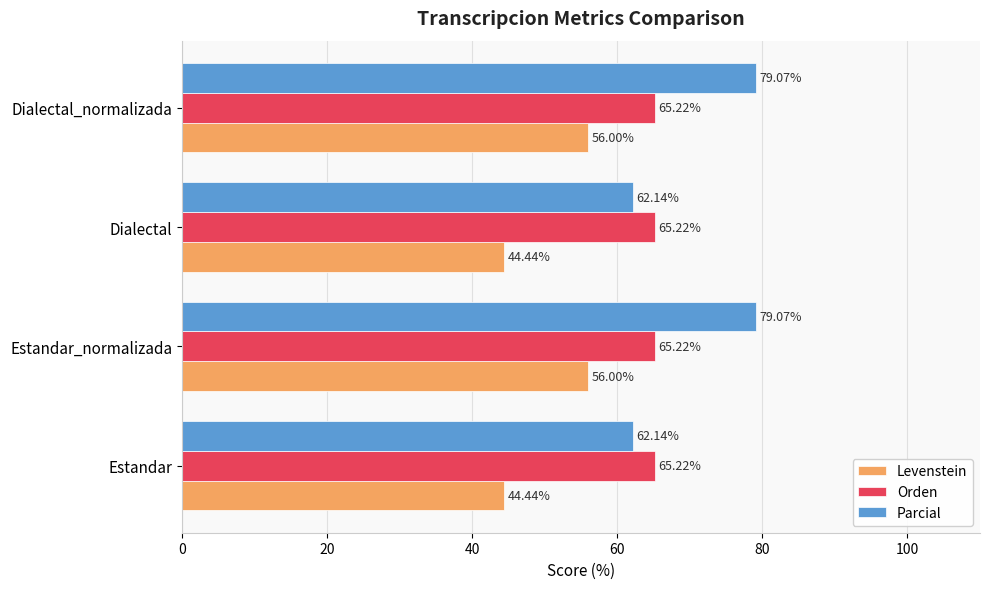

What is the spread (max minus min) of values at Dialectal?

20.8